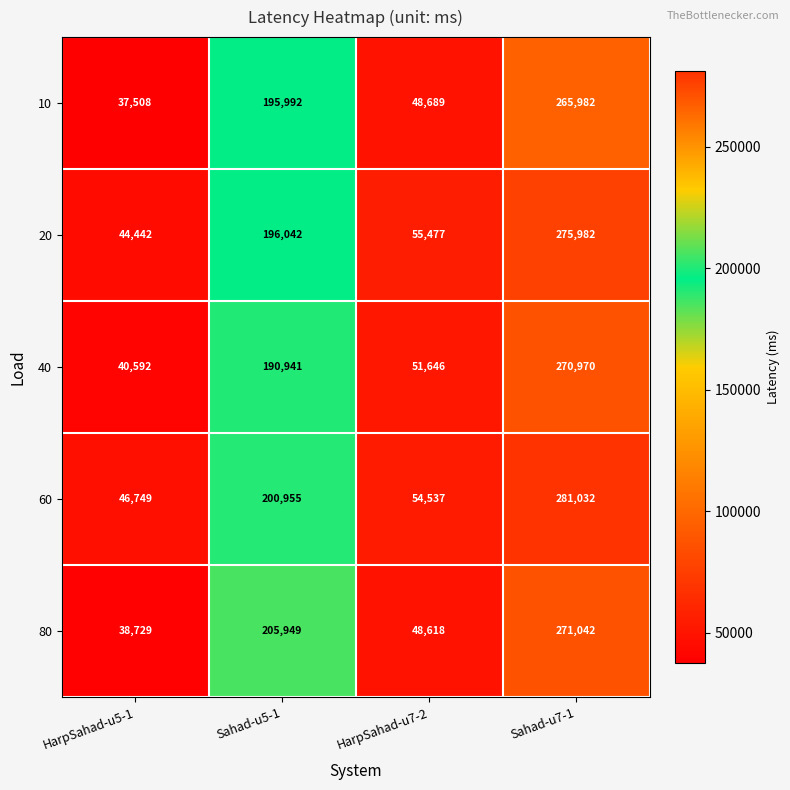

How many distinct data groups are displayed?

5